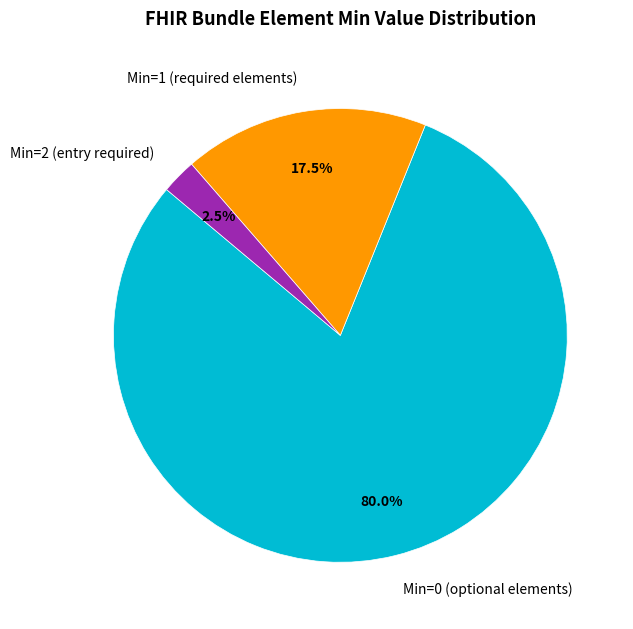

Count the number of slices in the pie.

3